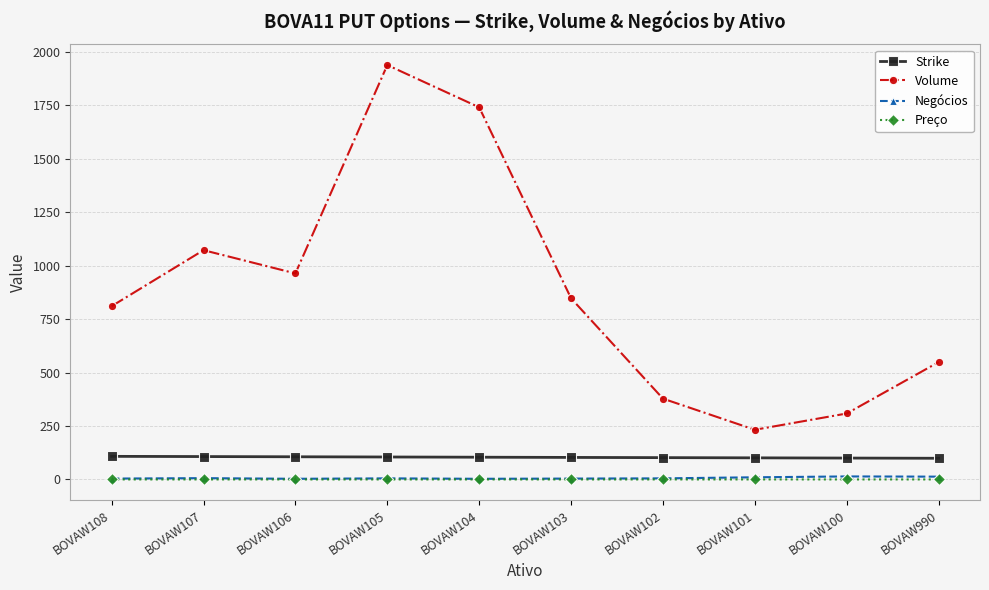

What is the minimum value for Negócios?

3.0